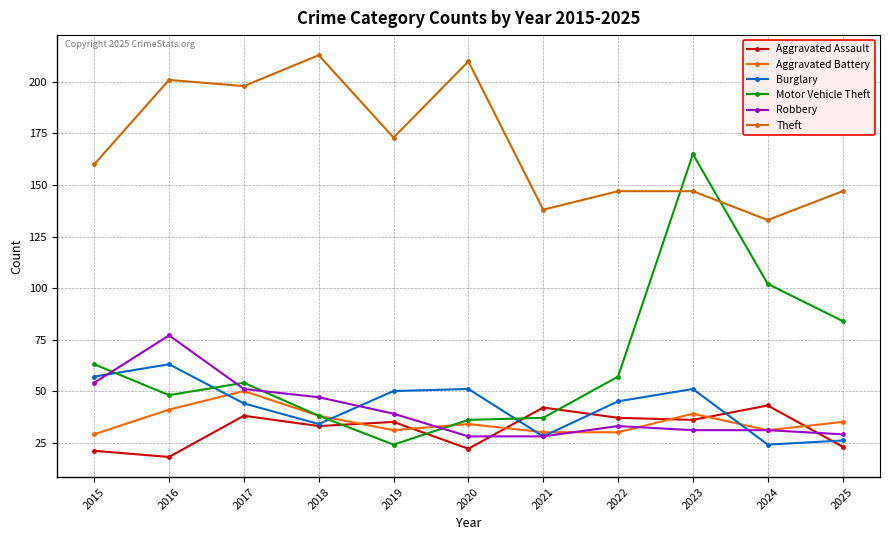

Which category has the lowest value in the Burglary series?

2024